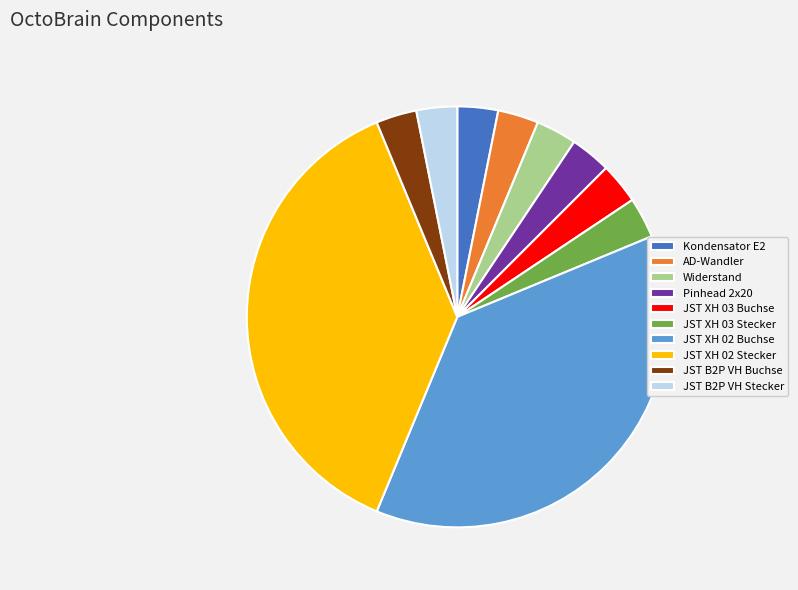

What is the ratio of the value at JST XH 03 Buchse to the value at AD-Wandler?

1.0